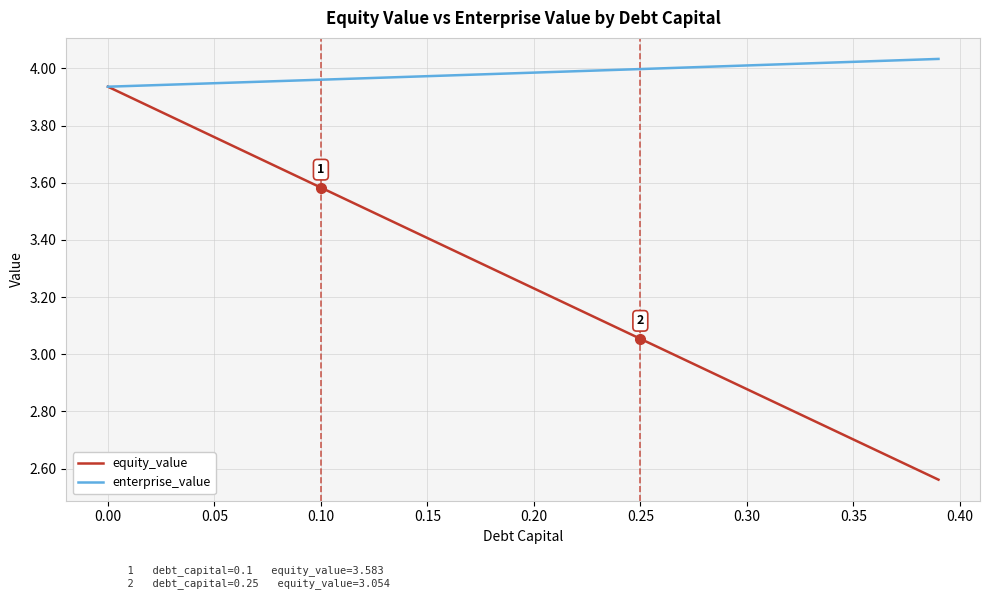

Which series has the largest range (max minus min)?

equity_value